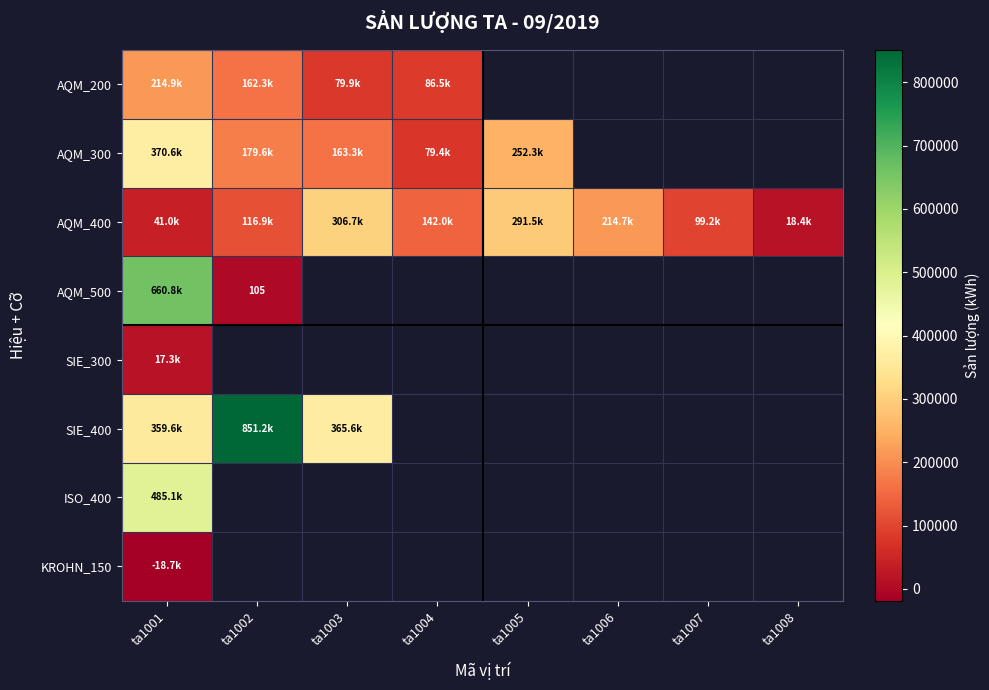

Which series has the largest range (max minus min)?

AQM_500